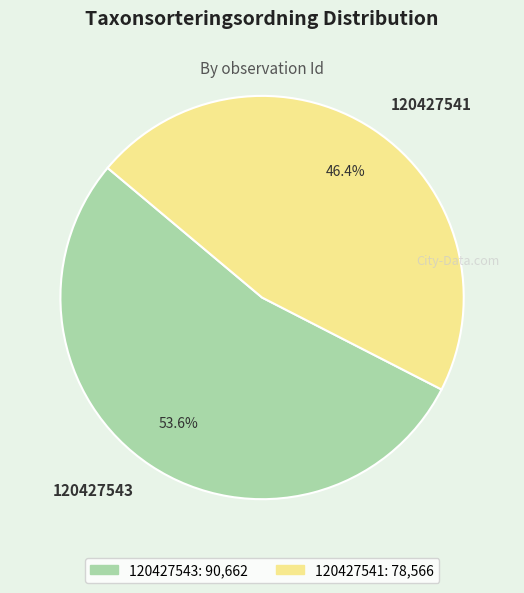

To the nearest percent, what percentage of the pie is 120427543?

54%